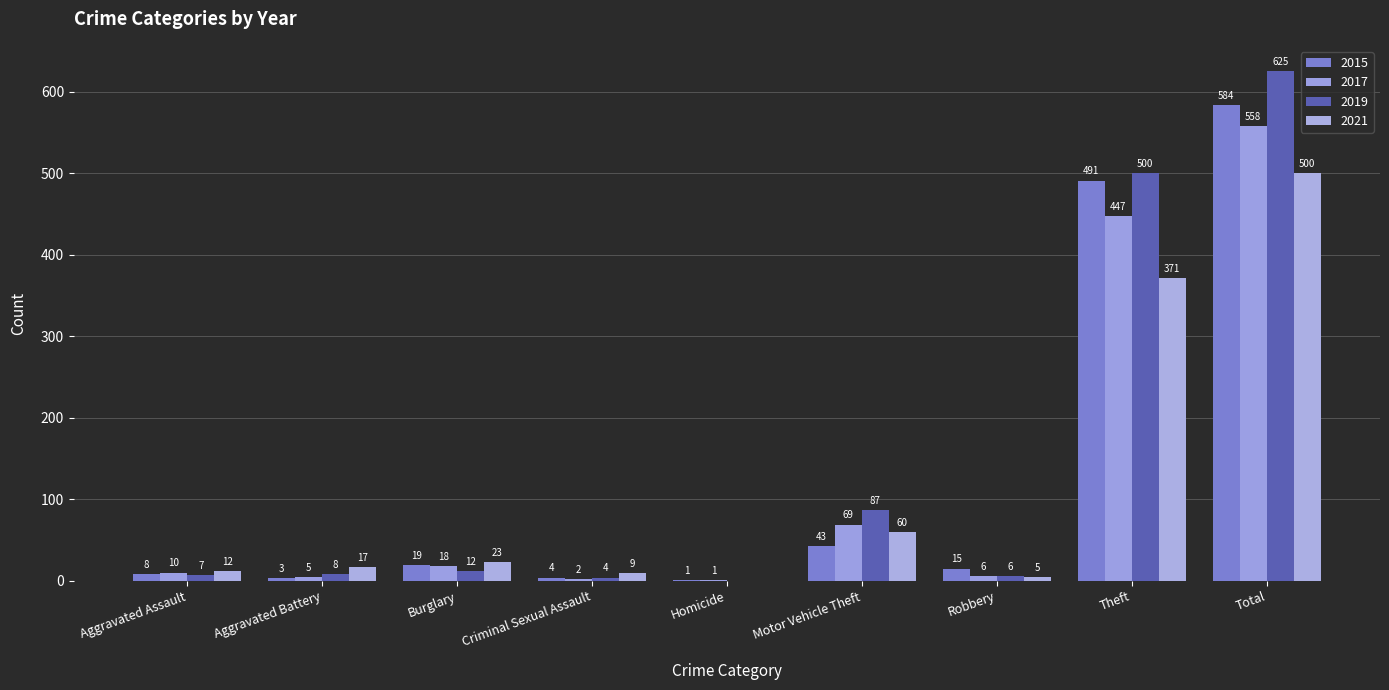

Are the bars horizontal?

No